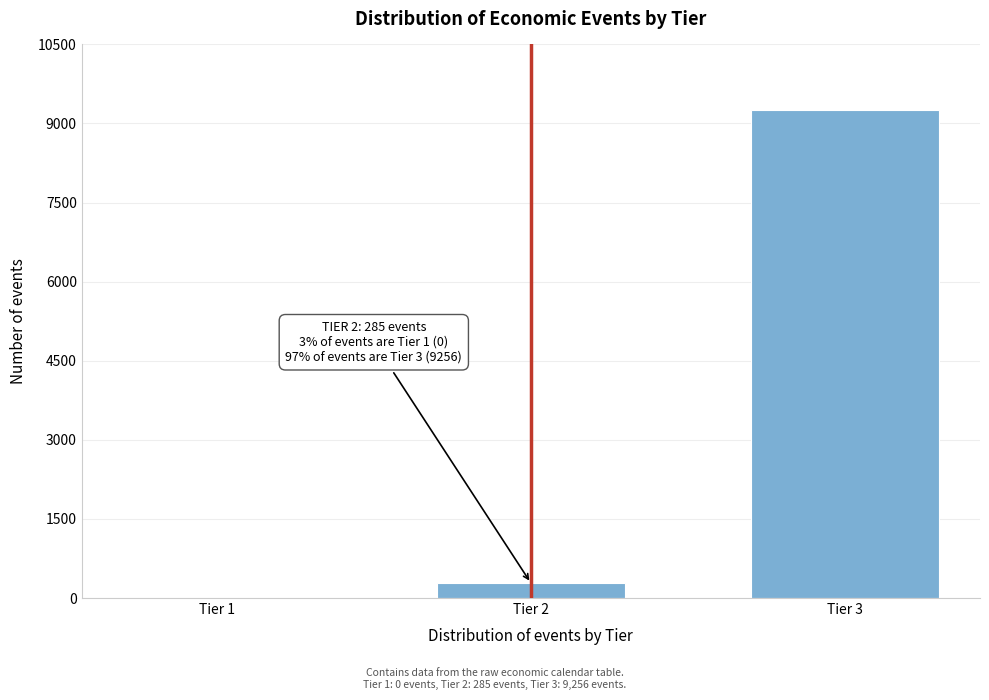

Reading left to right, transcribe all the data shown in this chart.

Tier 1=0	Tier 2=285	Tier 3=9256